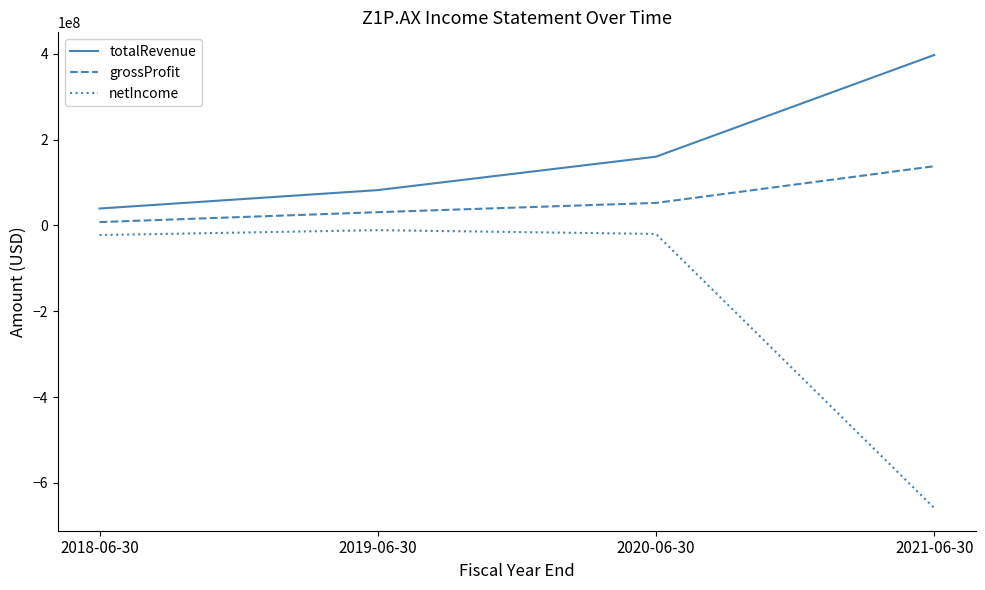

Which series has the largest total across all categories?

totalRevenue